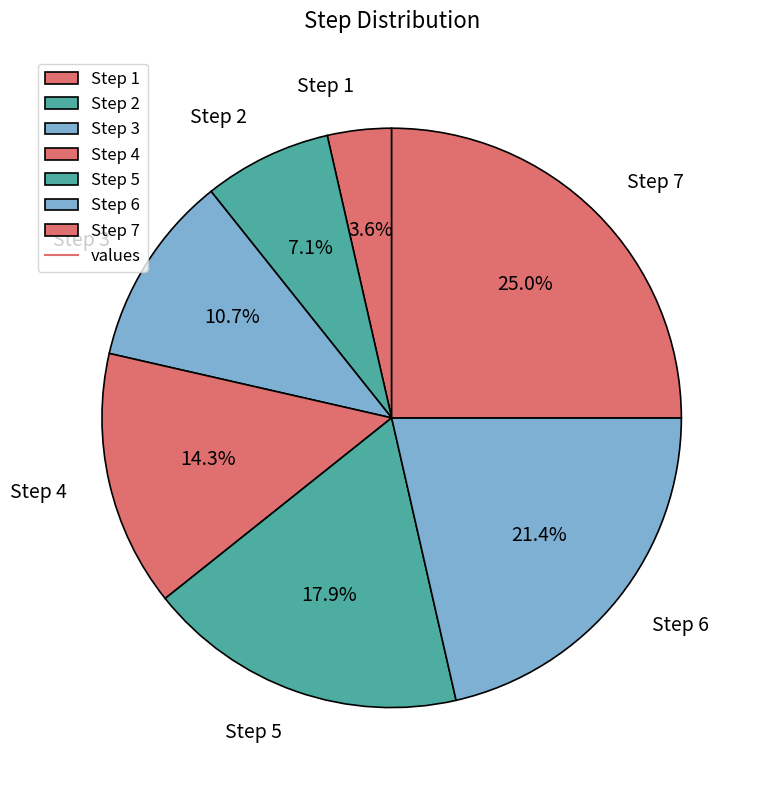

Combined, do Step 5 and Step 2 account for over 50%?

No